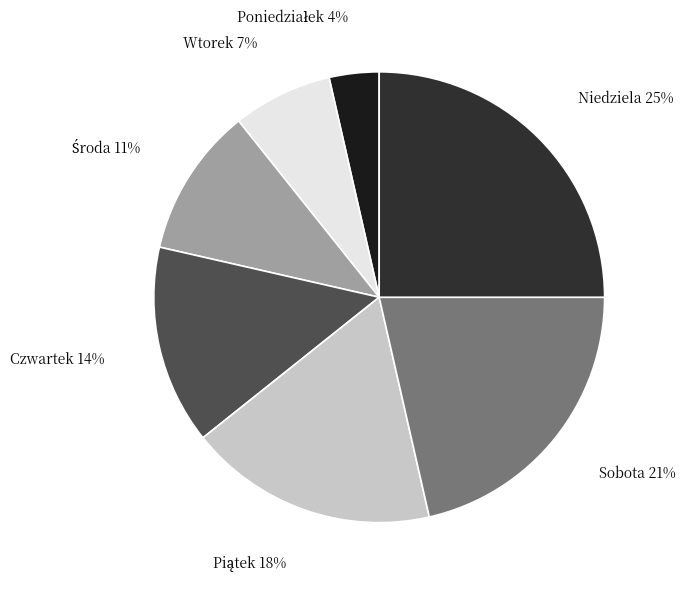

Is there a majority slice in this chart?

No